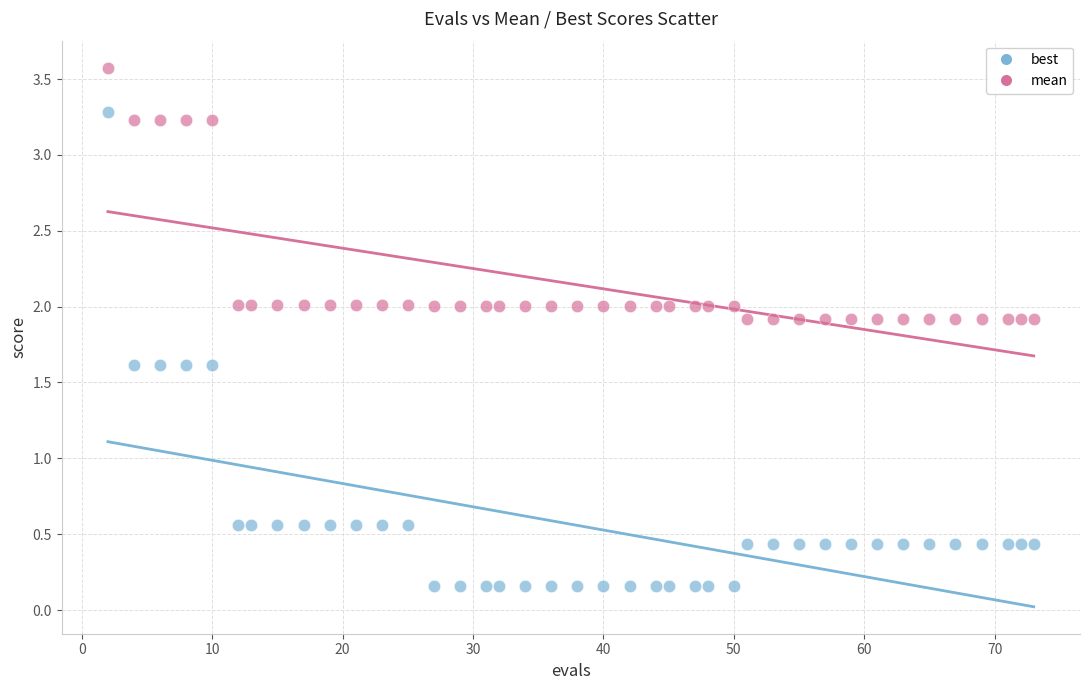

Across all data points, what is the range of X values (max minus min)?

71.0